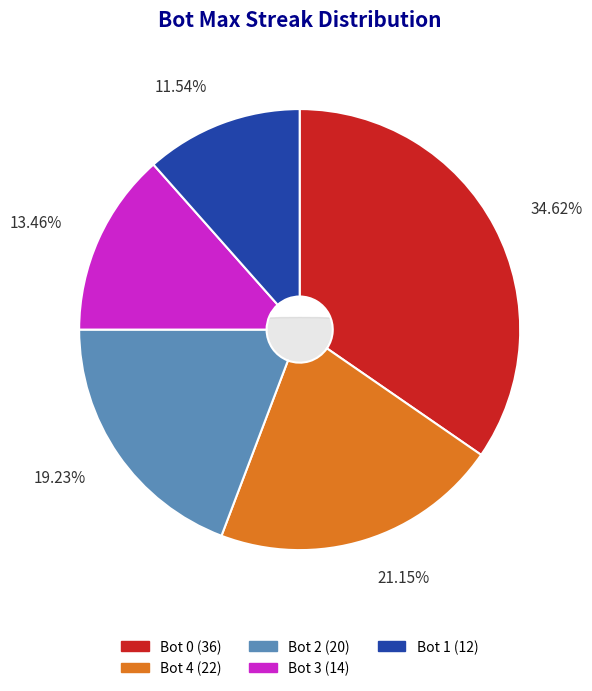

Is it true that 1 is 25% of the pie?

False